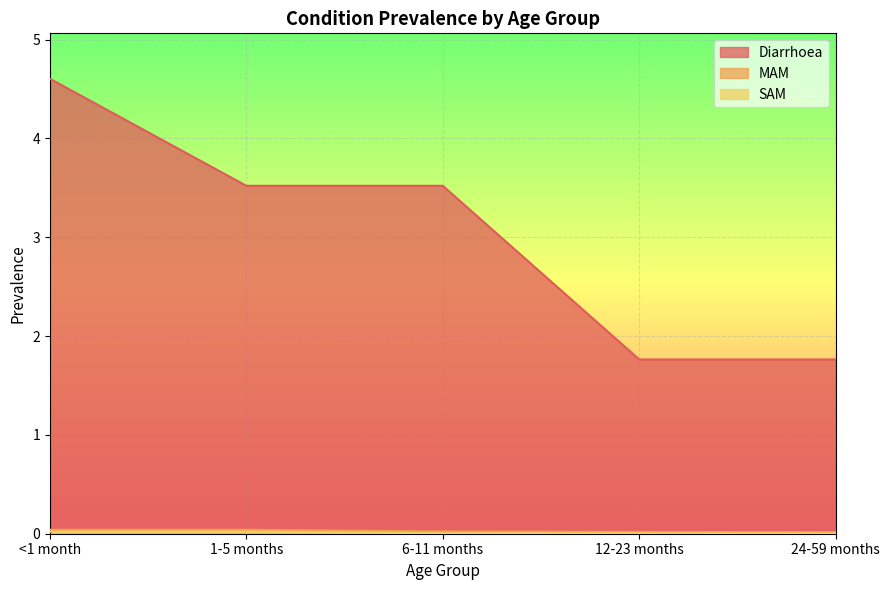

Reading left to right, extract all data points from this chart.

Diarrhoea: <1 month=4.6	1-5 months=3.5	6-11 months=3.5	12-23 months=1.8	24-59 months=1.8
MAM: <1 month=0.0	1-5 months=0.0	6-11 months=0.0	12-23 months=0.0	24-59 months=0.0
SAM: <1 month=0.0	1-5 months=0.0	6-11 months=0.0	12-23 months=0.0	24-59 months=0.0